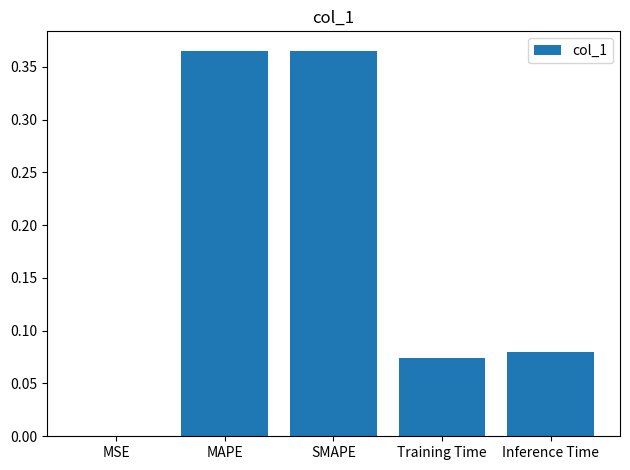

What is the average value?

0.2